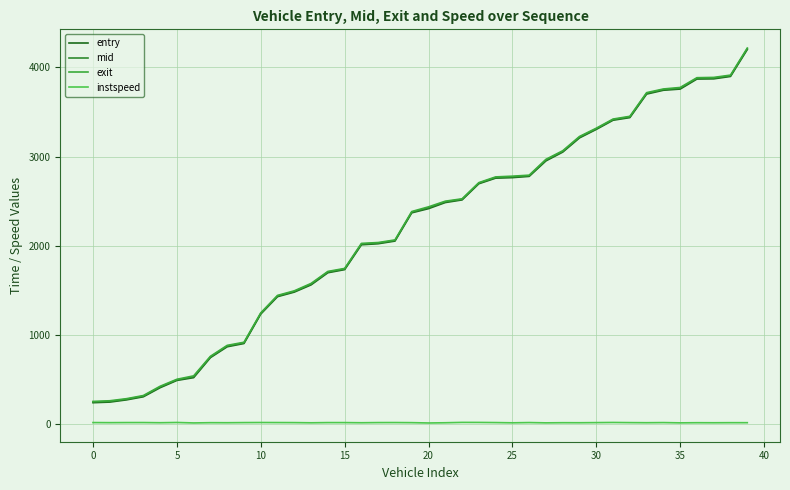

Does the chart have visible grid lines?

Yes